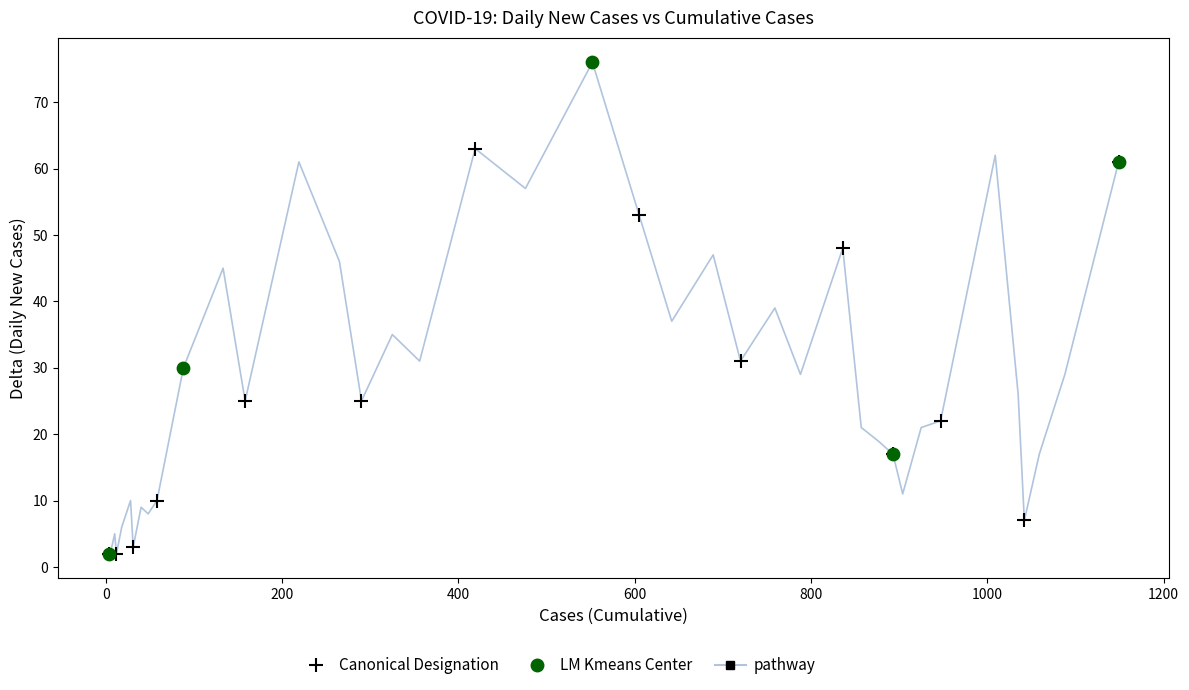

What is the greatest value displayed?

76